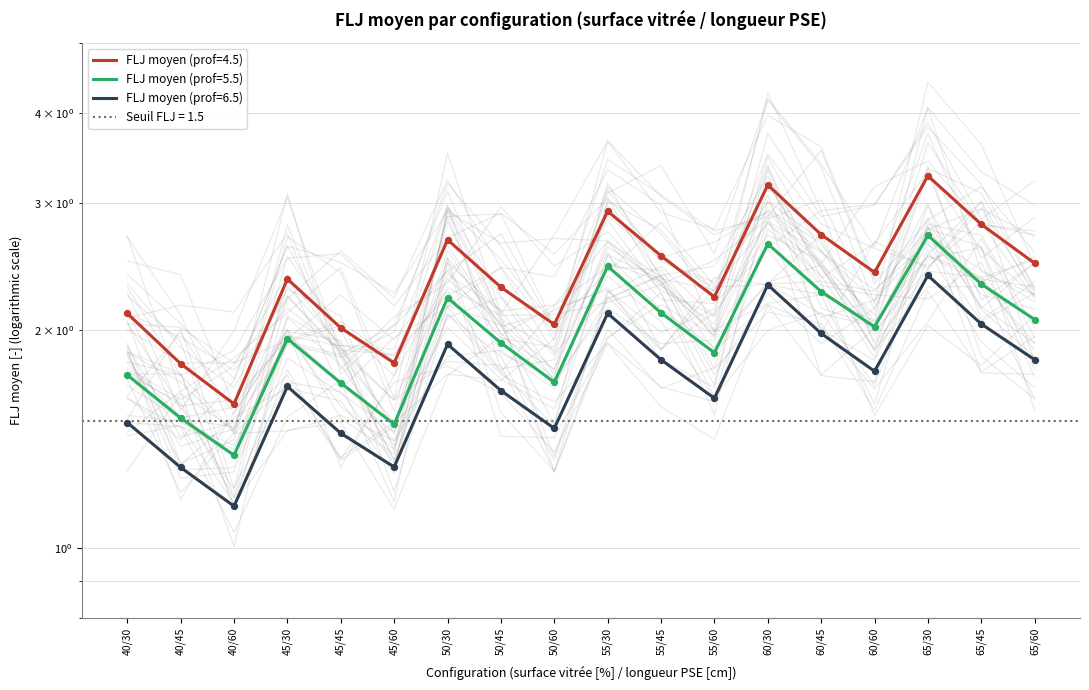

Which series reaches the maximum Y coordinate?

FLJ moyen (prof=4.5)